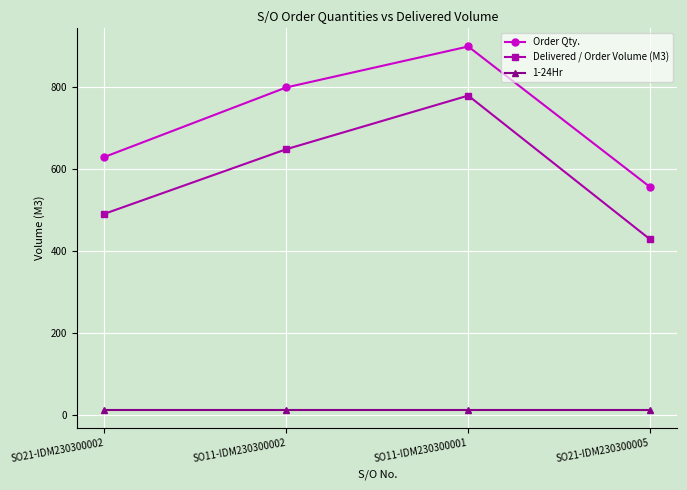

The value of Delivered / Order Volume (M3) at SO11-IDM230300002 is 649.0. True or false?

True